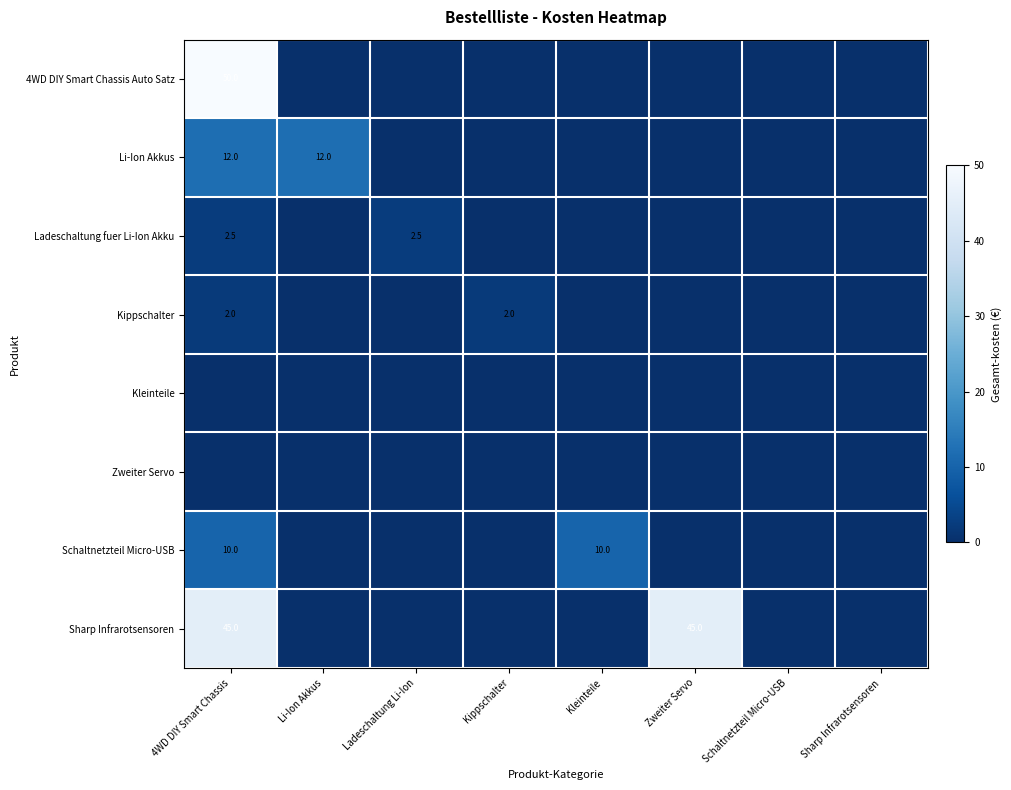

True or false: Li-Ion Akkus has a value of 12.0 at Li-Ion Akkus.

True